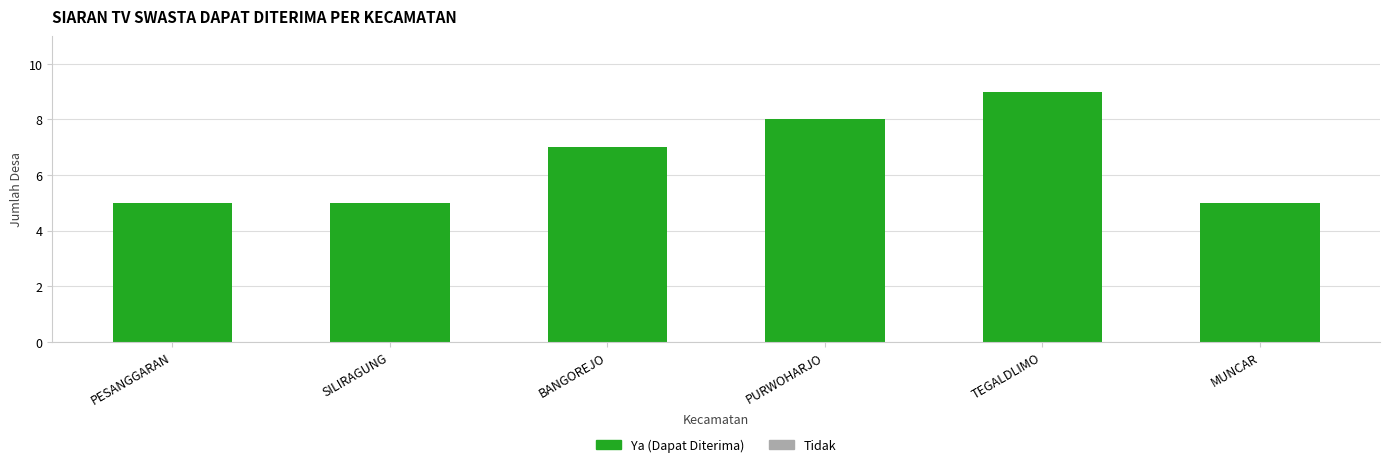

Does the chart contain any negative values?

No